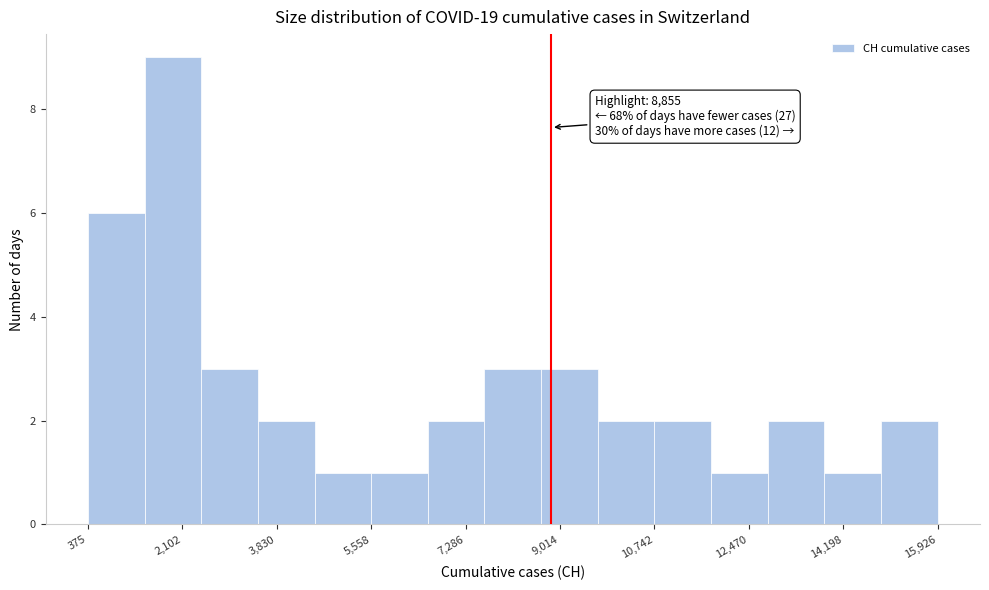

Over which range of the x-axis is the bar tallest?

1400 to 2400